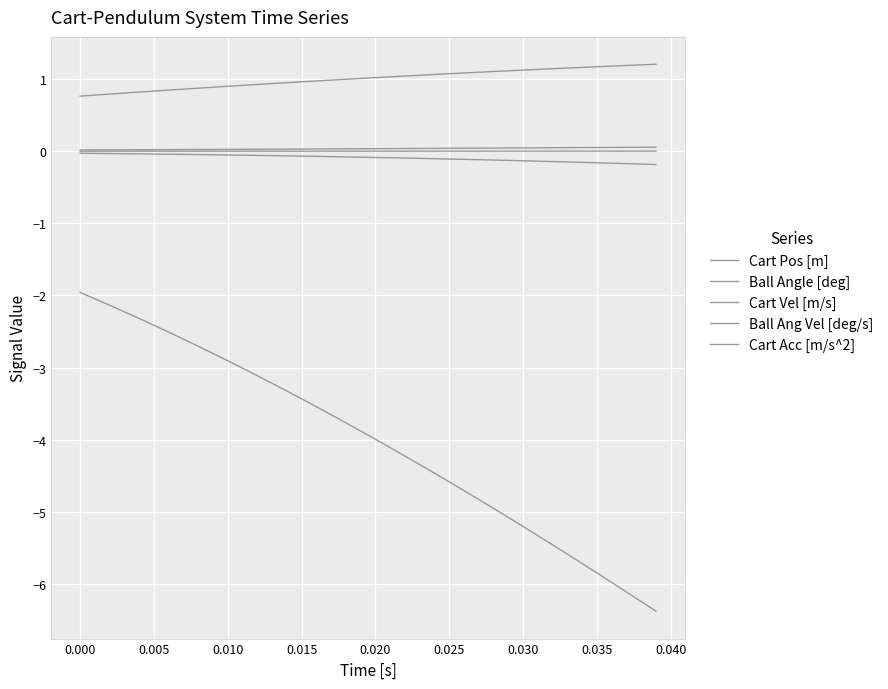

What is the label of the 20th point from the right?

0.020